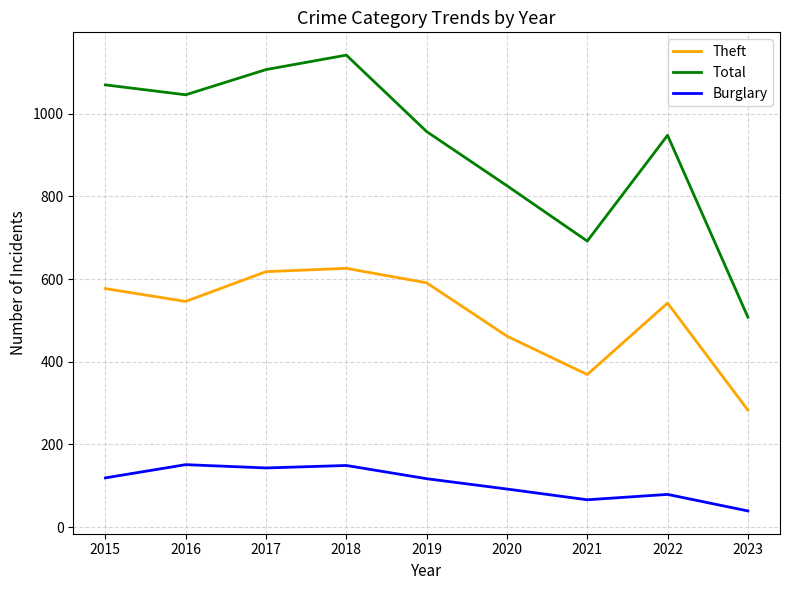

The Total series shows 957 at 2019. True or false?

True